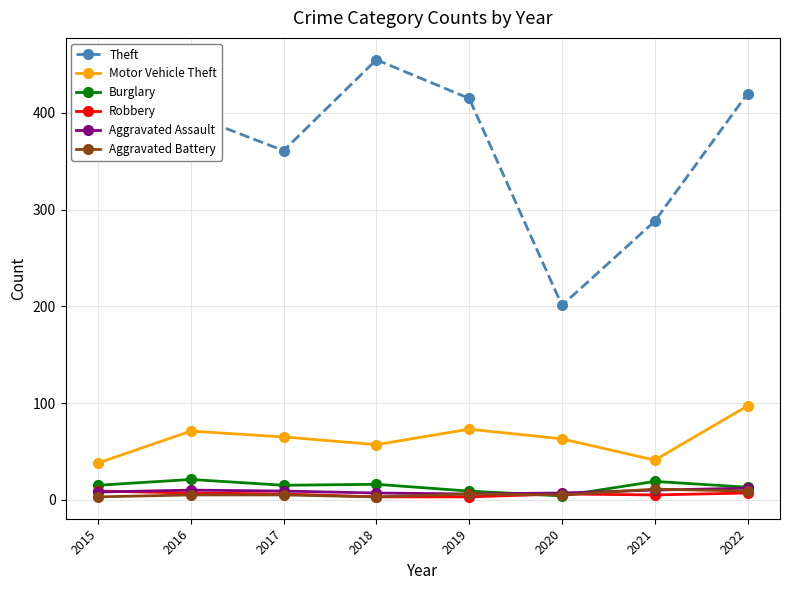

Does the chart display data point markers on the line(s)?

Yes